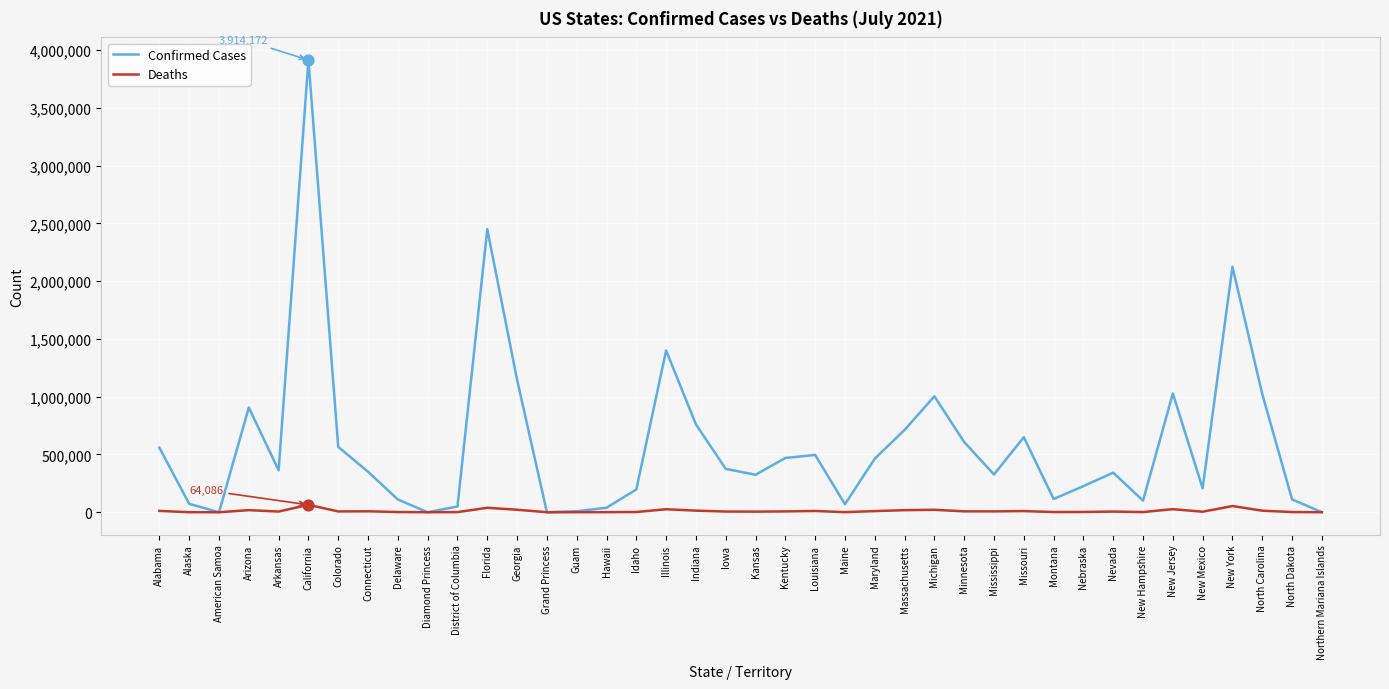

Is the value of Confirmed Cases at Iowa greater than the value of Deaths at New Mexico?

Yes